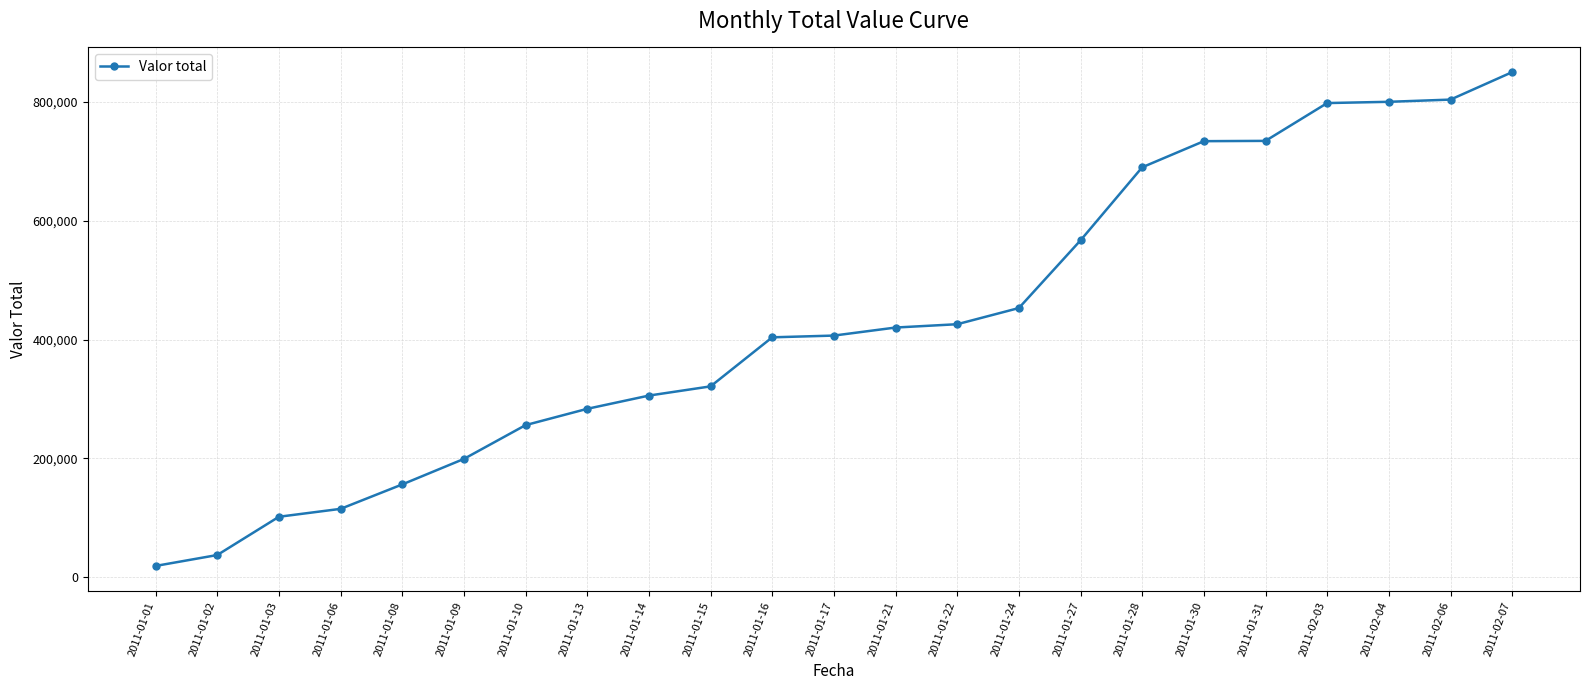

Where is the data nearest to the value 434576?

2011-01-22